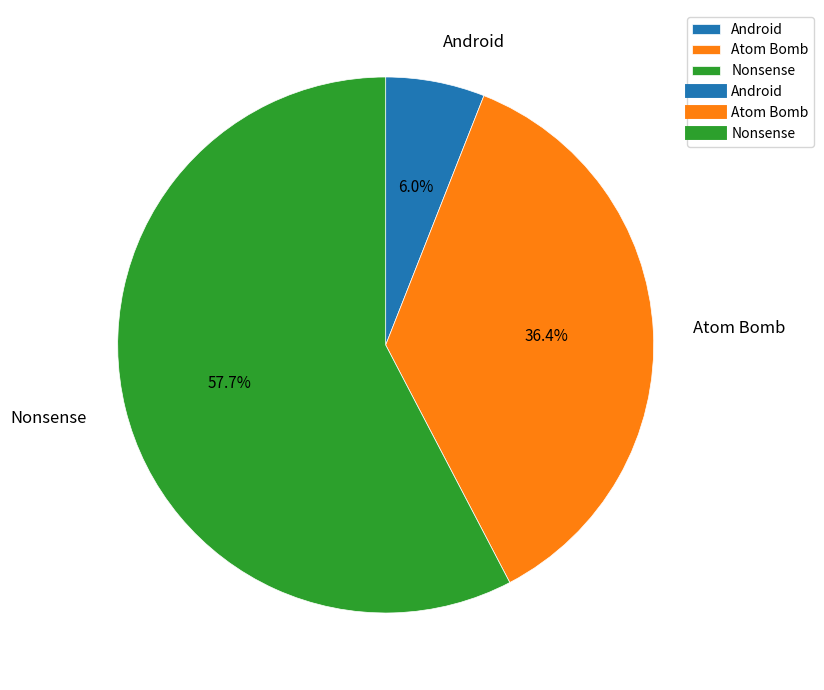

To the nearest percent, what percentage of the pie is Android?

6%